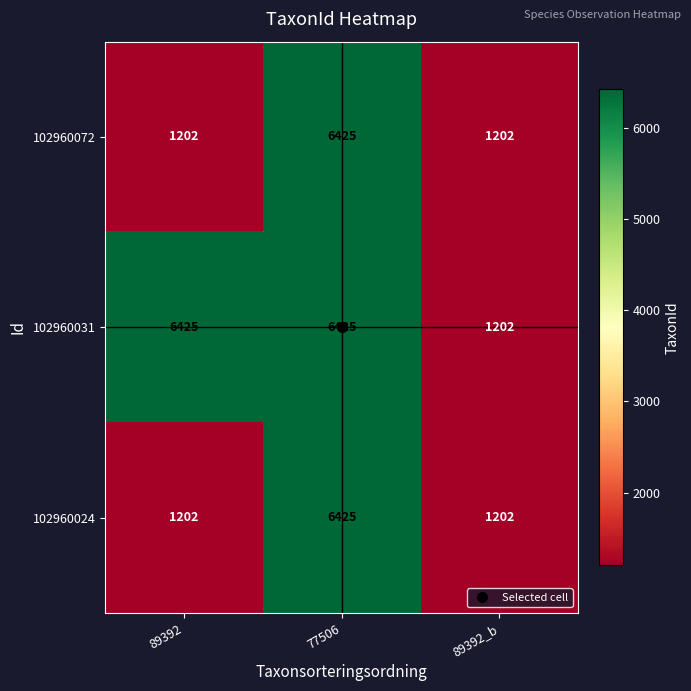

What is the greatest value displayed?

6425